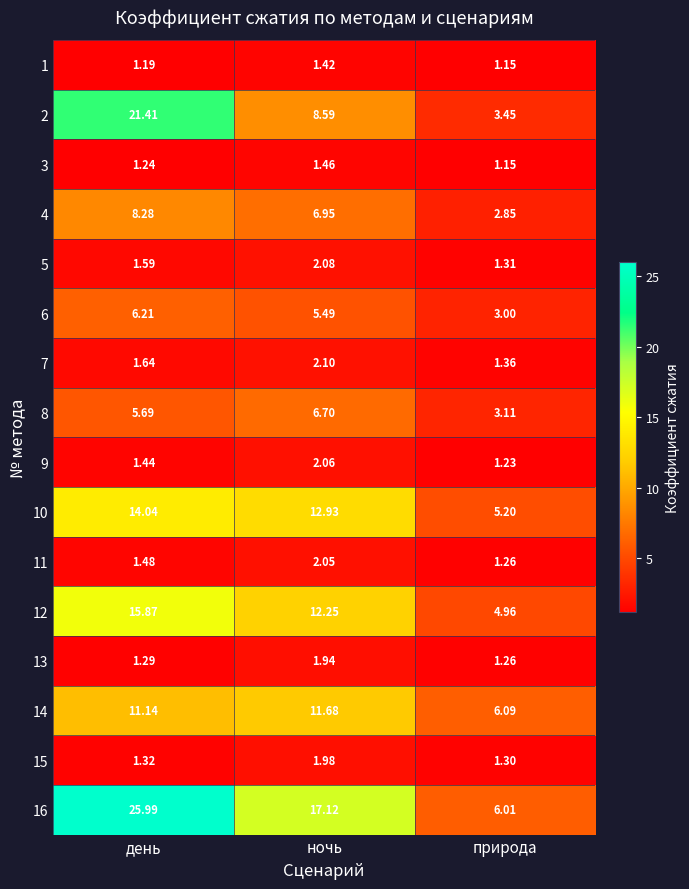

At which label does 12 first exceed 12?

день